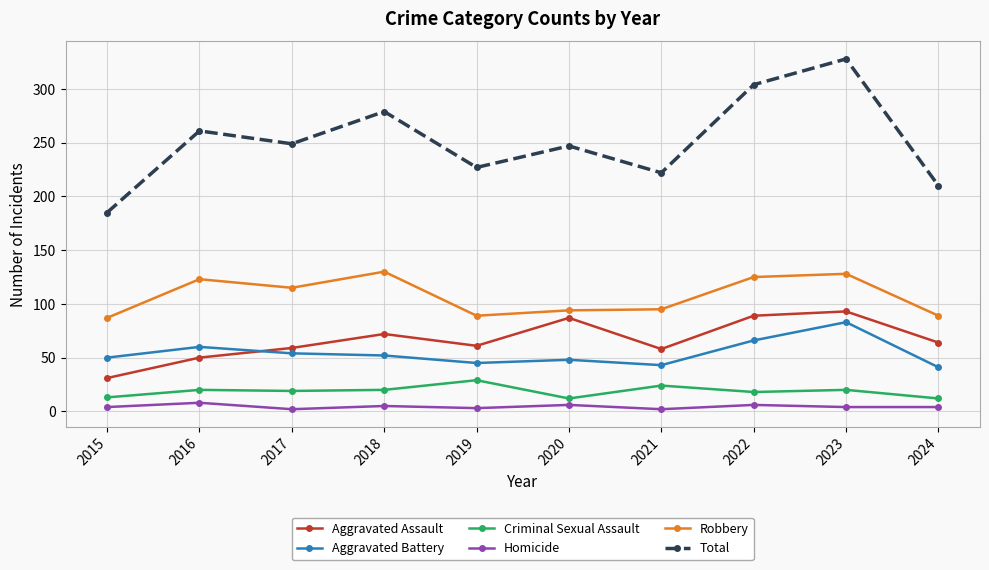

What is the maximum value for Total?

328